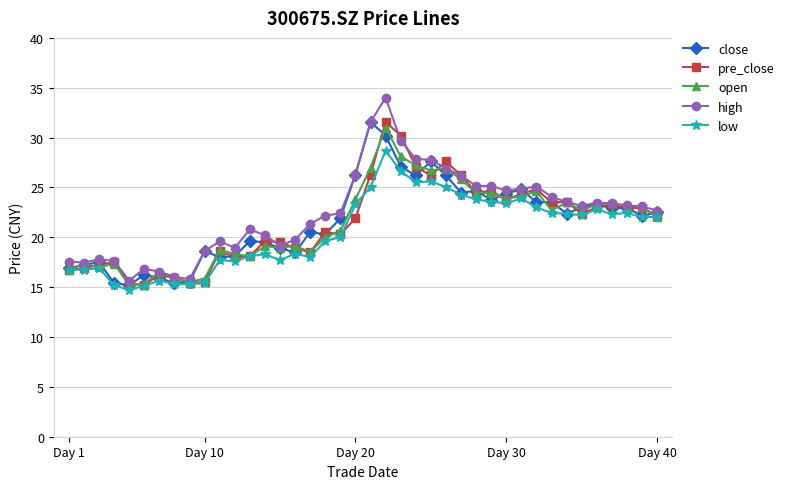

What is the value of the close point at the 17th from the left?

20.5